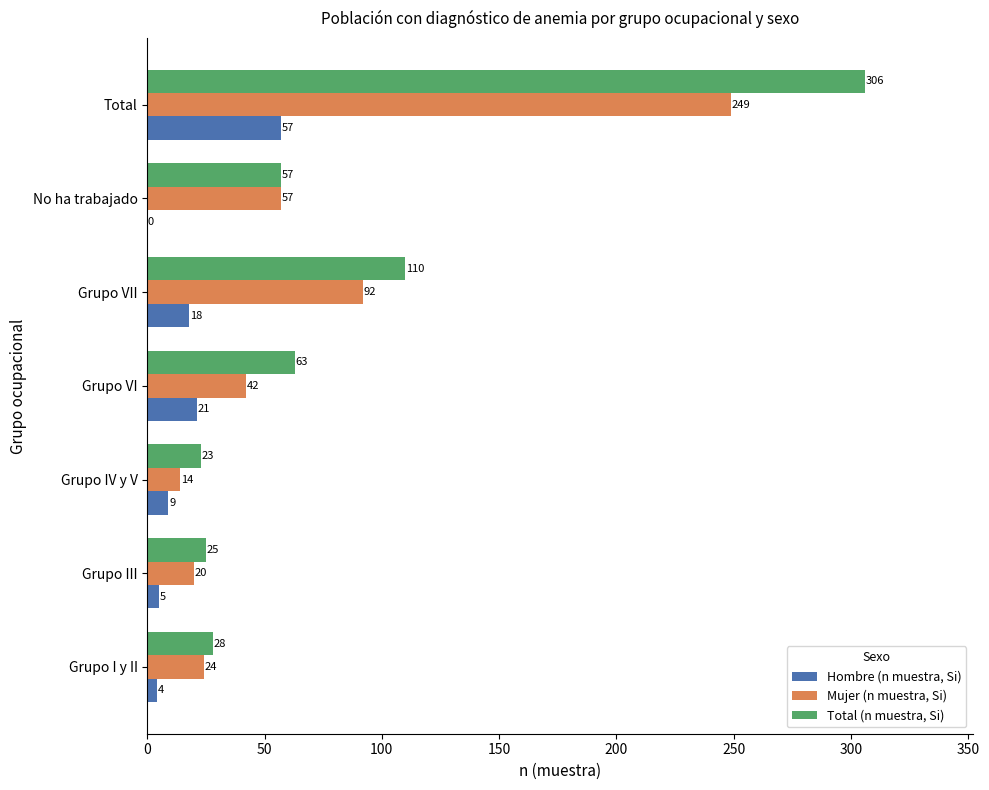

What is the sum of all Mujer (n muestra, Si) values?

498